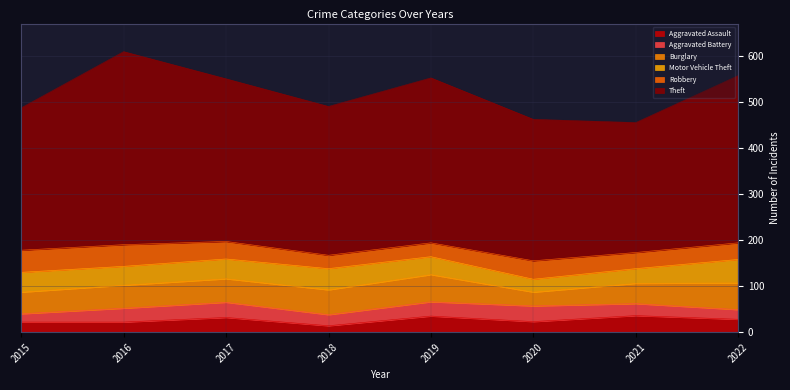

Between which two adjacent categories do Aggravated Battery and Motor Vehicle Theft first intersect?

2019 and 2020